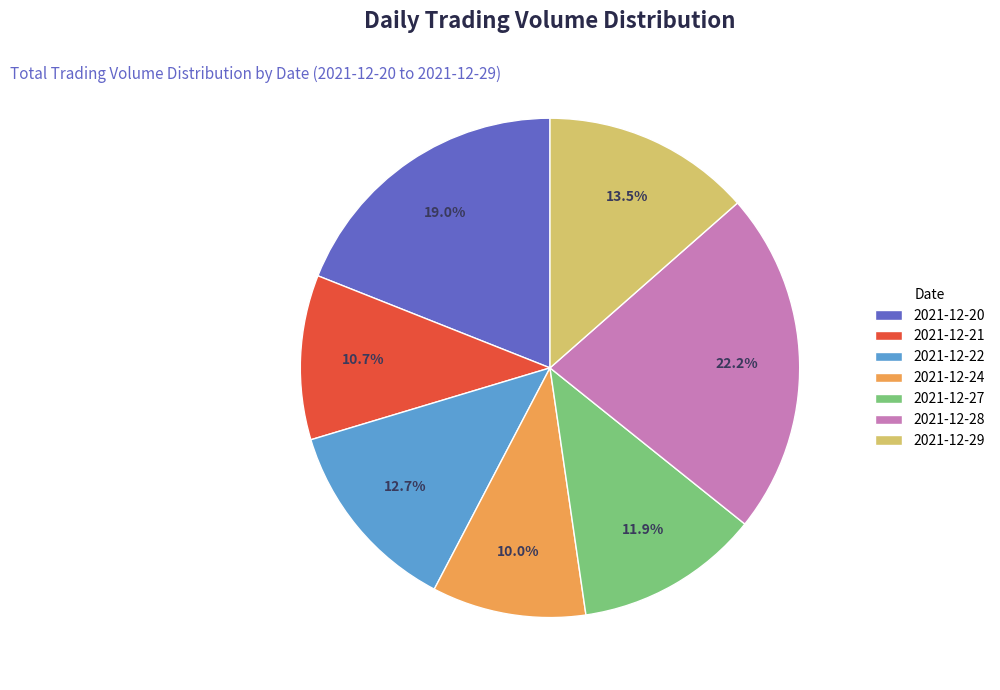

Is the sum of 2021-12-28 and 2021-12-20 greater than half?

No